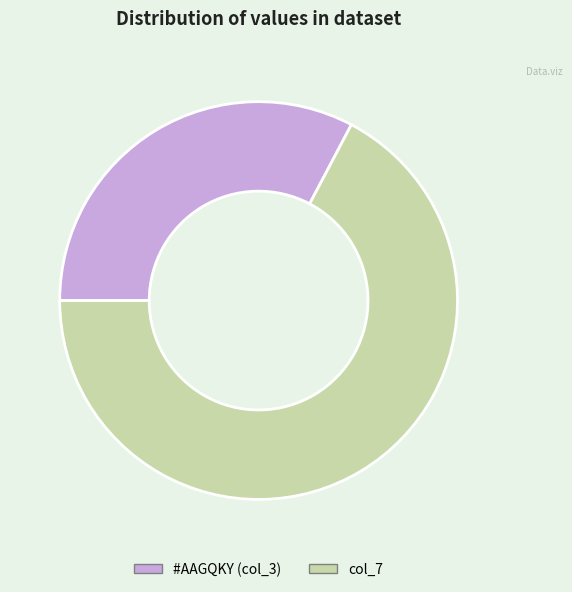

Does #AAGQKY (col_3) represent more than half of the total?

No